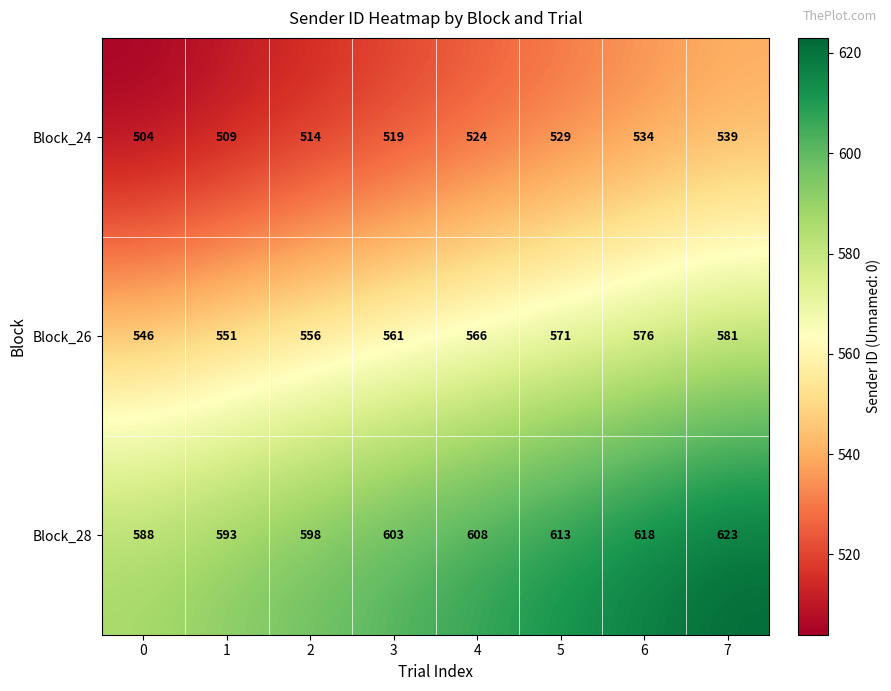

What is the lowest value of the Block_24 series?

504